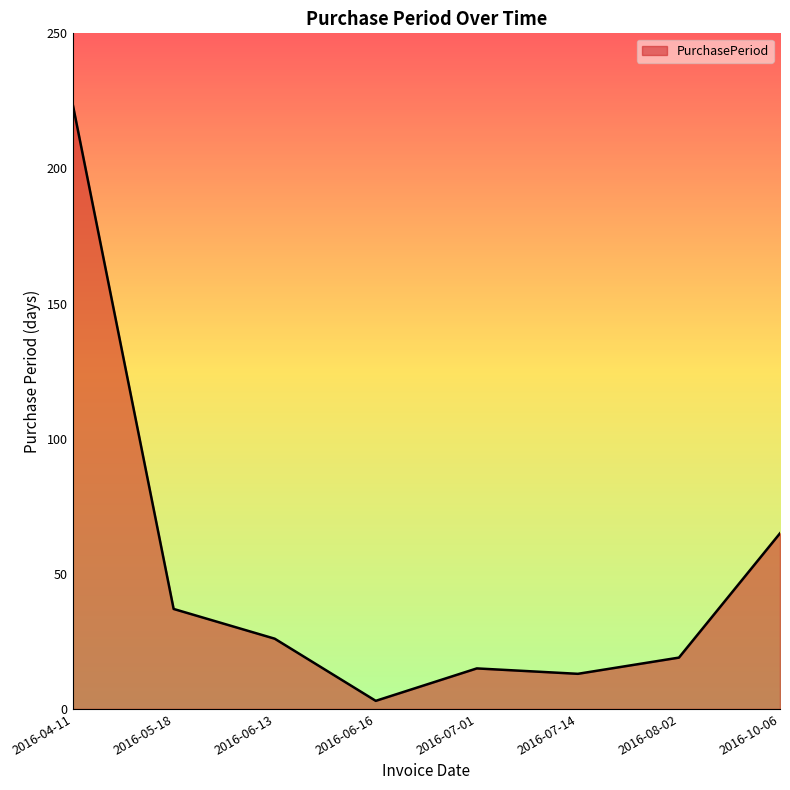

What position from the right is 2016-05-18?

7